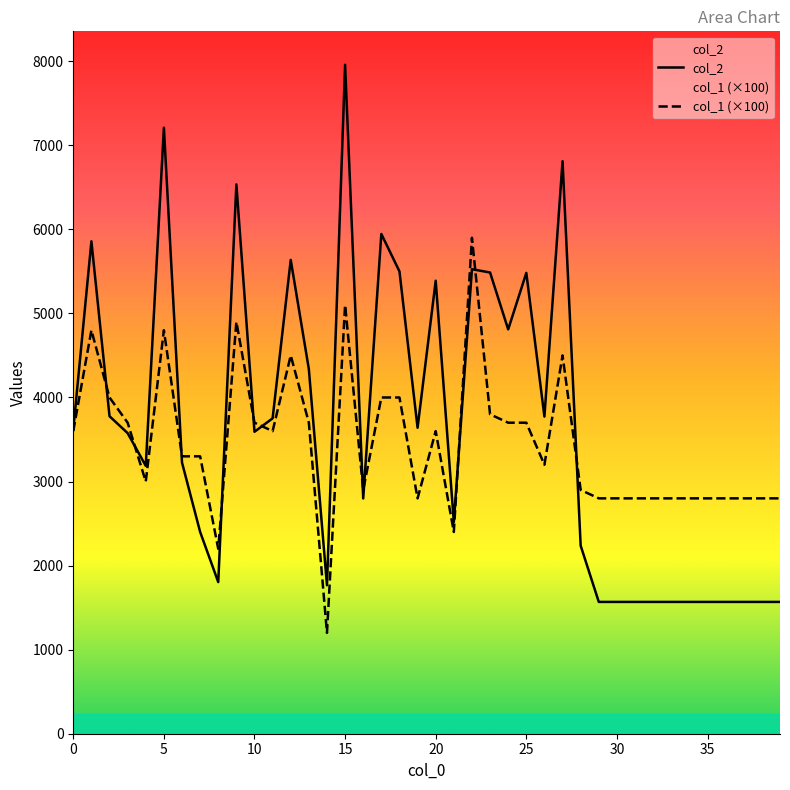

Which series has the largest range (max minus min)?

col_2